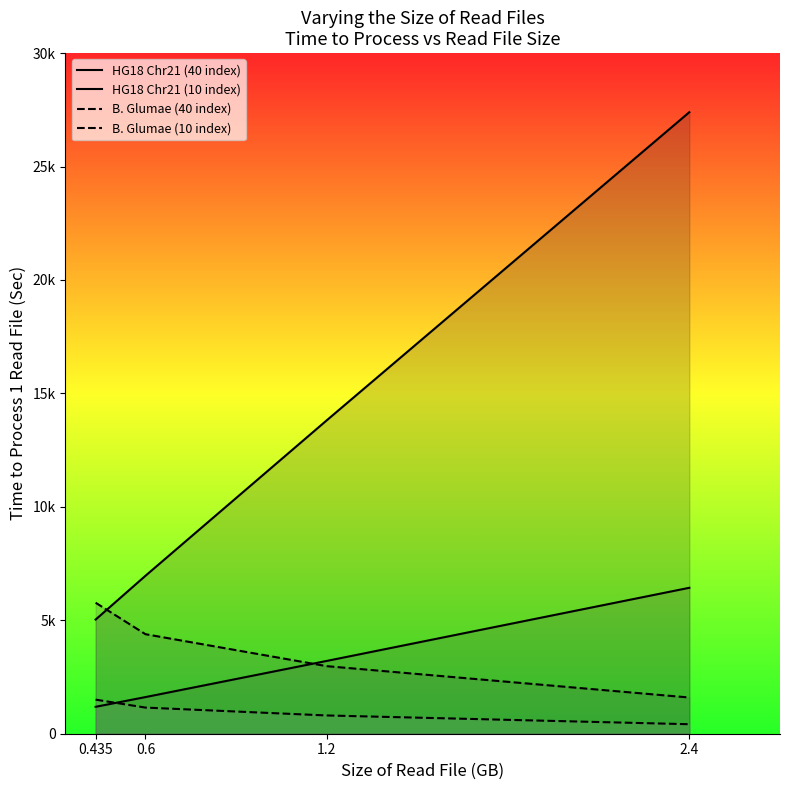

What is the sum of the HG18 Chr21 (40 index) values at 1.2 and 0.435?

18848